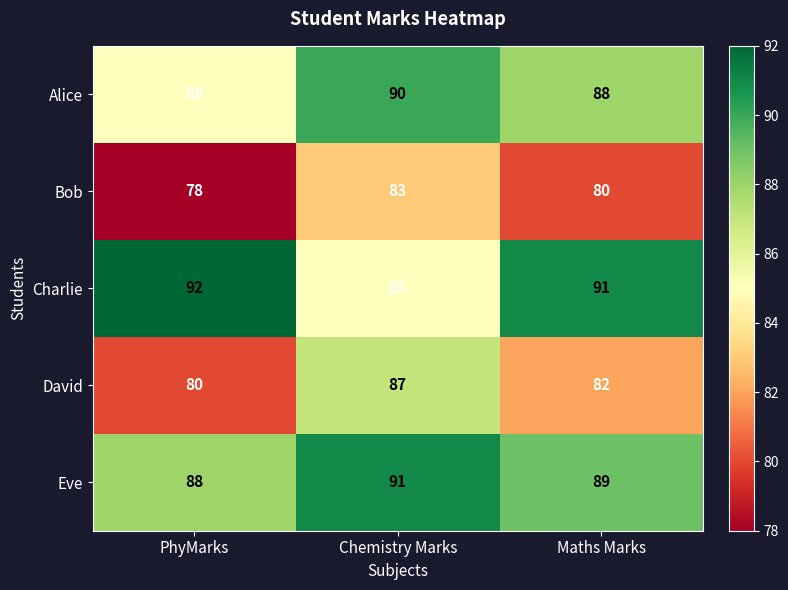

What is the difference between the second highest and minimum values in the Alice series?

3